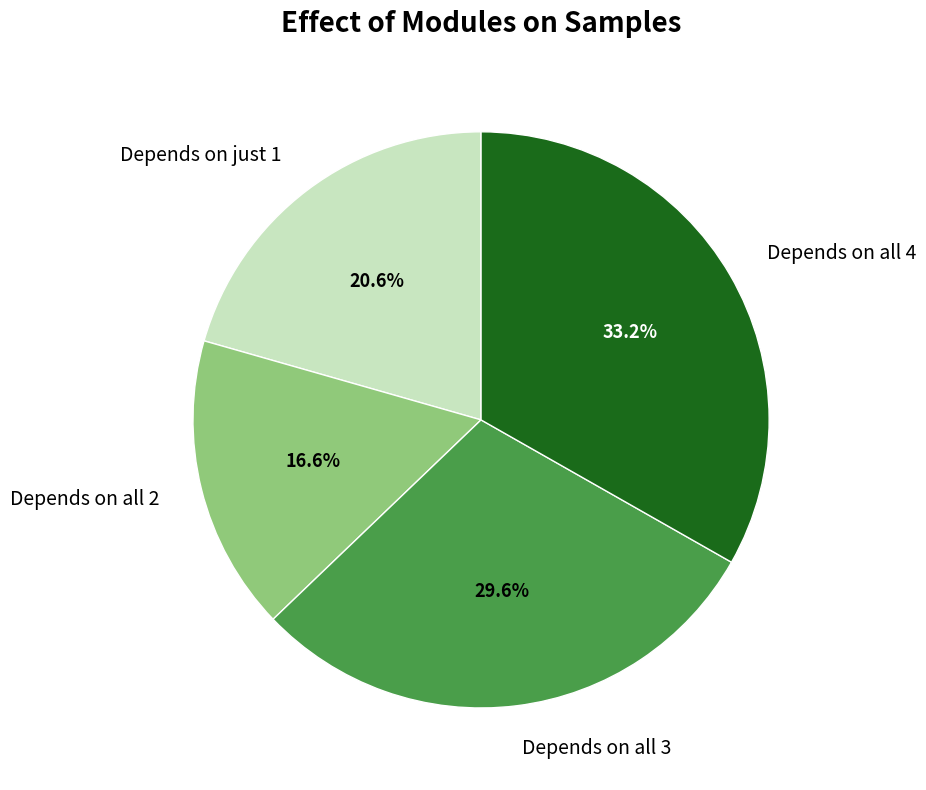

Rank the categories by value from highest to lowest.

Depends on all 4, Depends on all 3, Depends on just 1, Depends on all 2